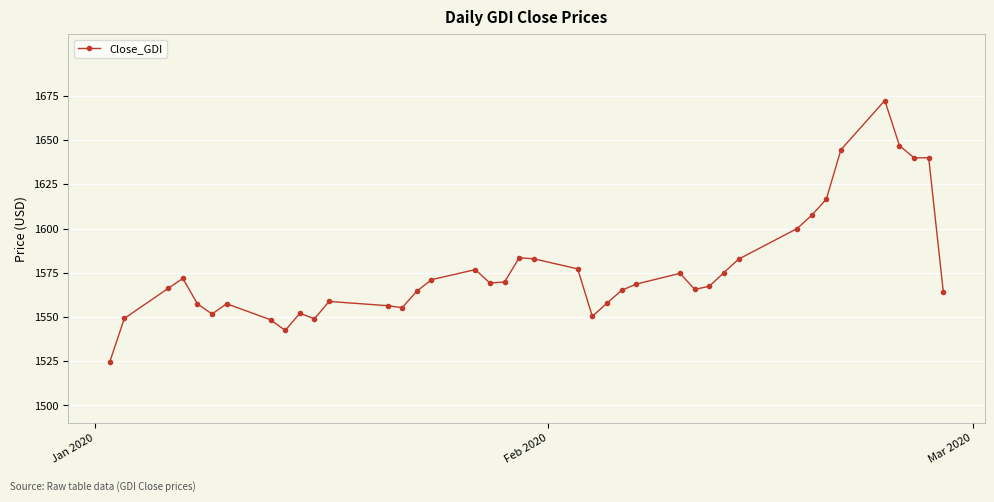

What is the sum of all values?

63075.3